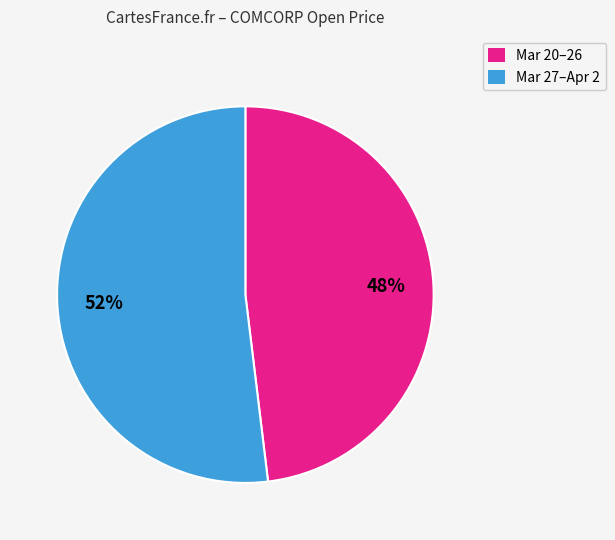

To the nearest percent, what is the average slice percentage?

50%